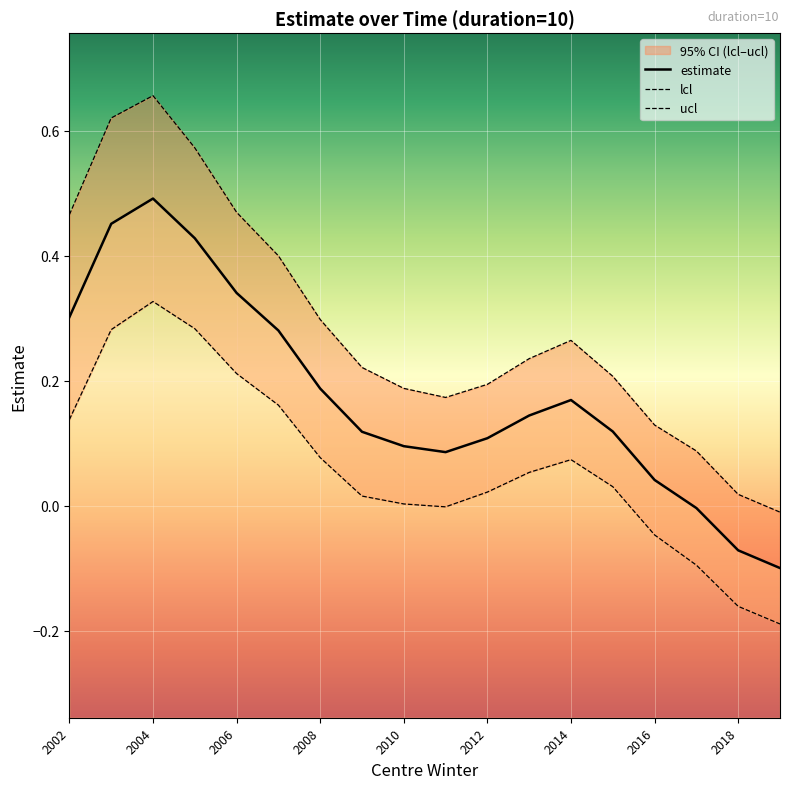

What position from the right is 2008?

12